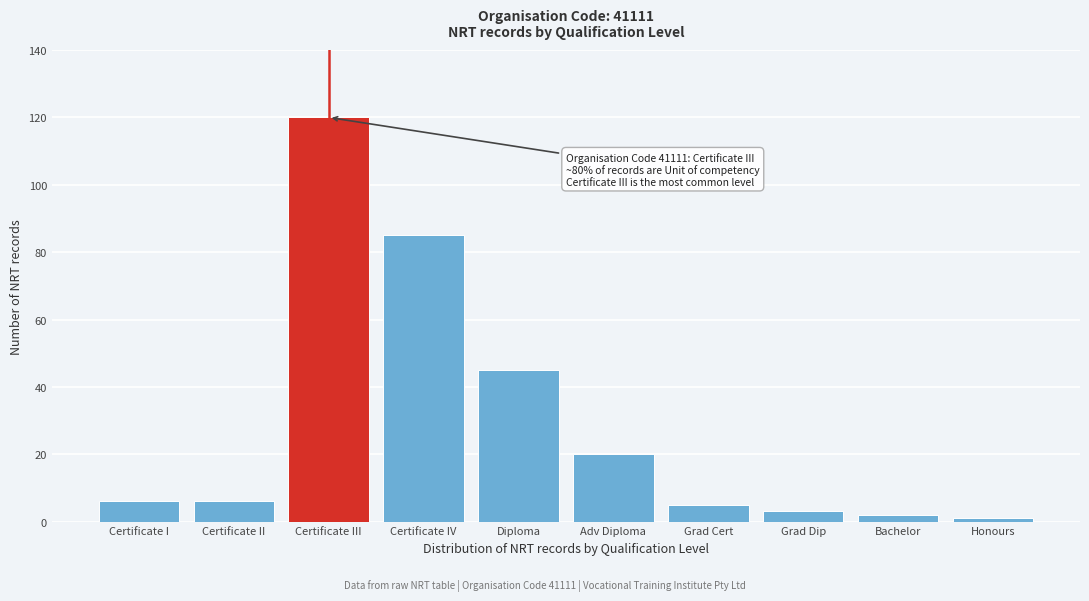

Reading left to right, extract all data points from this chart.

Certificate I=6	Certificate II=6	Certificate III=120	Certificate IV=85	Diploma=45	Adv Diploma=20	Grad Cert=5	Grad Dip=3	Bachelor=2	Honours=1